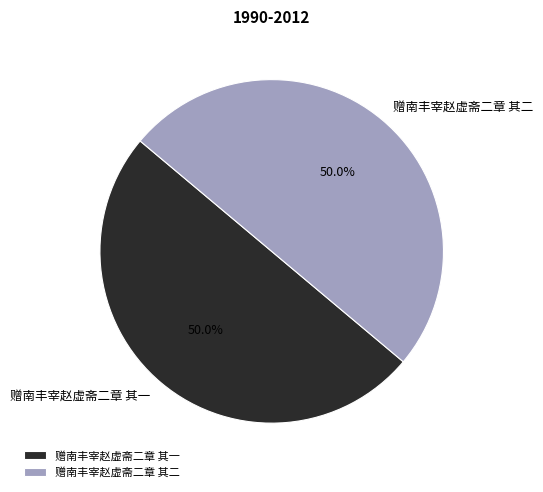

Approximately how many times larger is the value at 赠南丰宰赵虚斋二章 其一 compared to 赠南丰宰赵虚斋二章 其二?

1.0